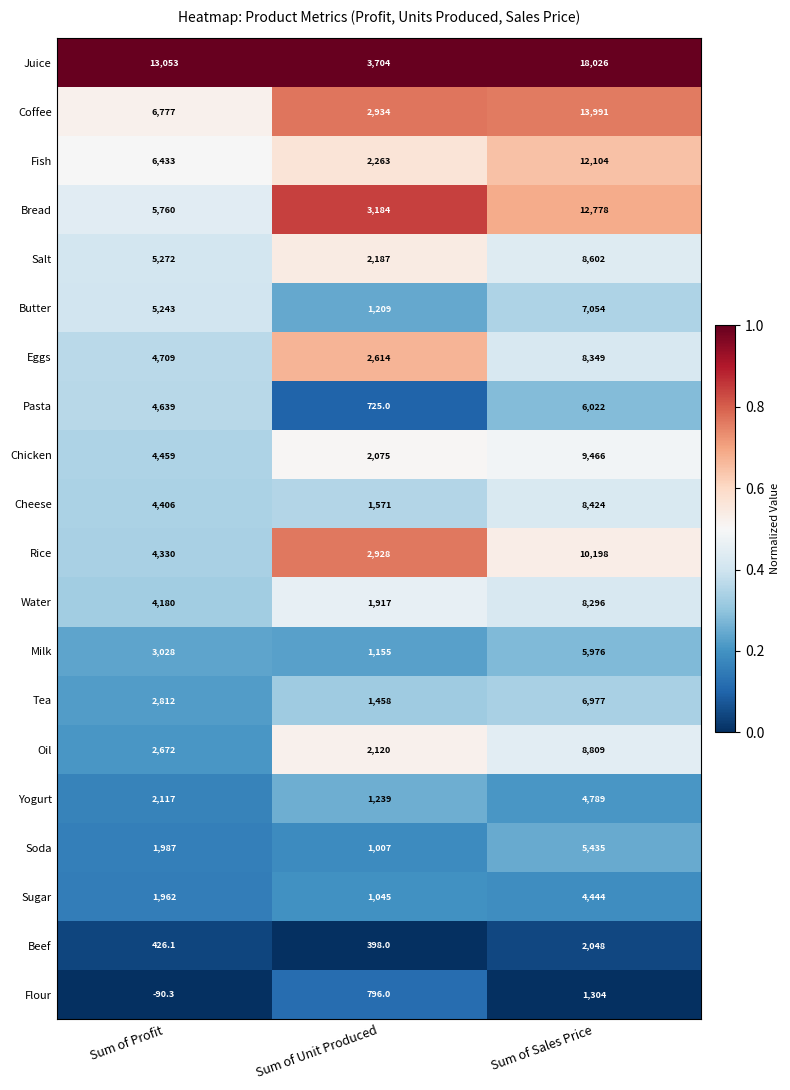

What is the sum of all Yogurt values?

8145.0